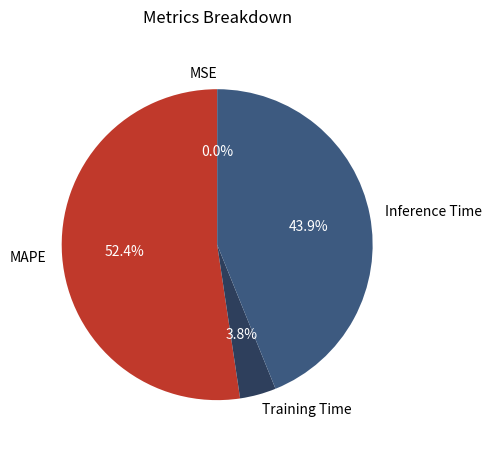

What is the largest slice in the pie chart?

MAPE